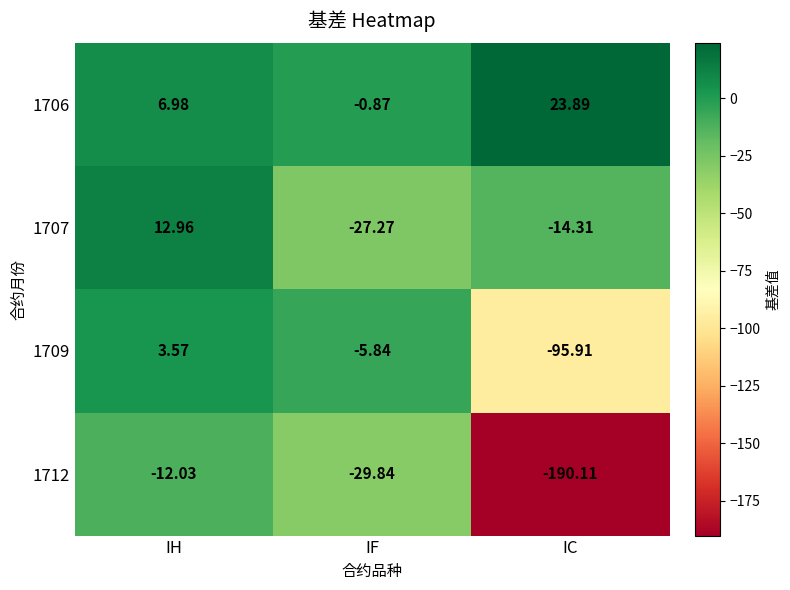

Where is 1706 nearest to the value 11?

IH